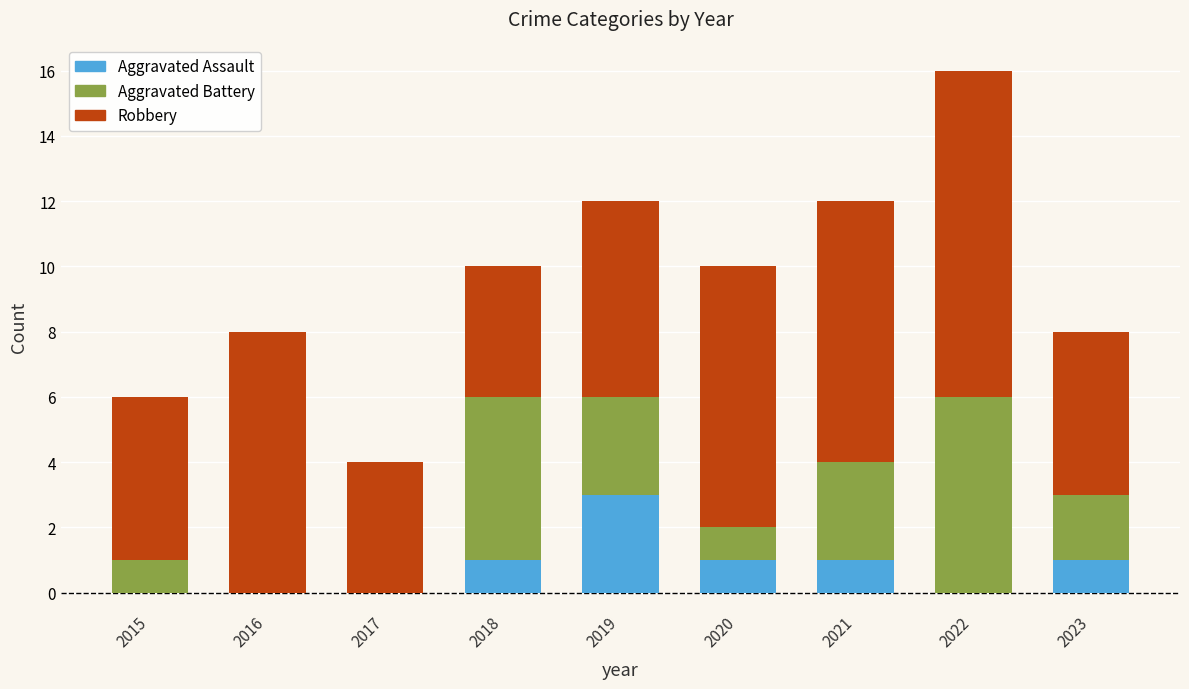

Is it true that Aggravated Assault equals 2 at 2020?

False